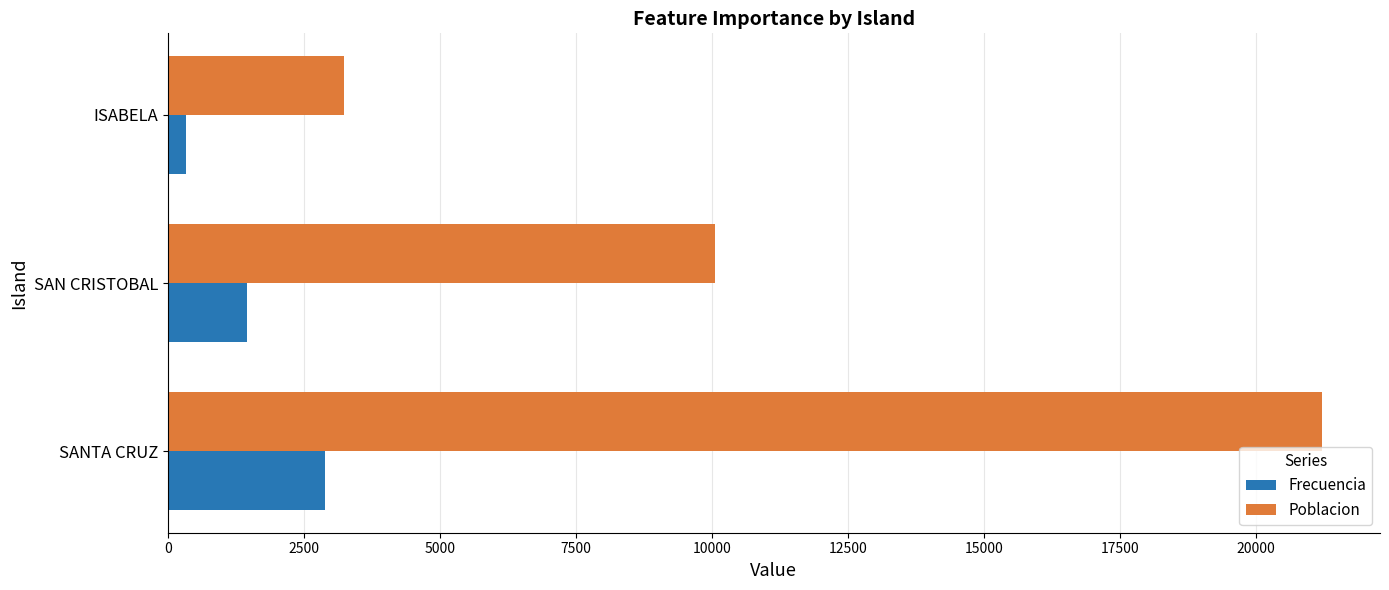

List the series in order of their peak value, lowest first.

Frecuencia, Poblacion